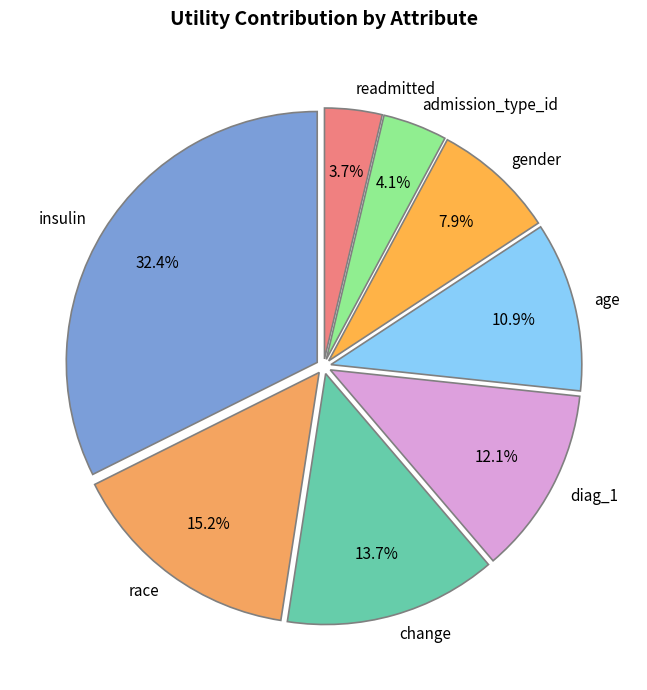

Which category has the biggest portion of the pie?

insulin